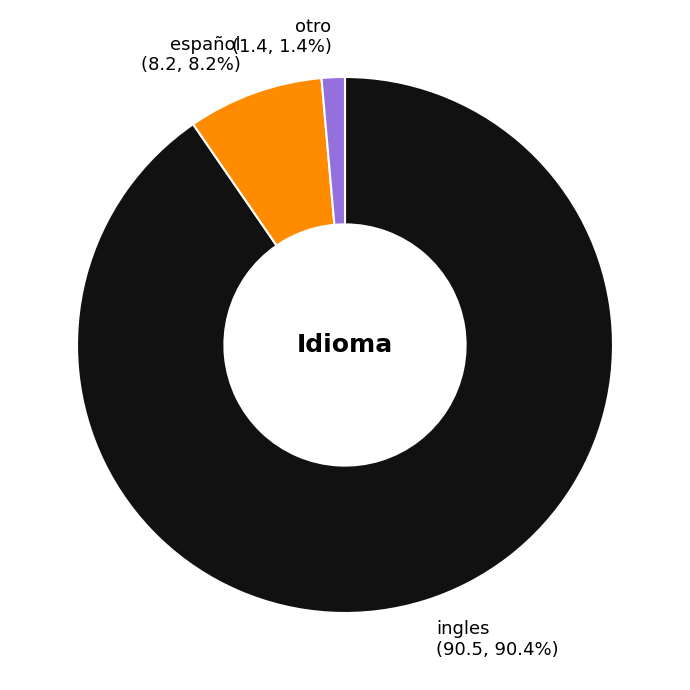

Is there any slice that represents more than half of the pie?

Yes